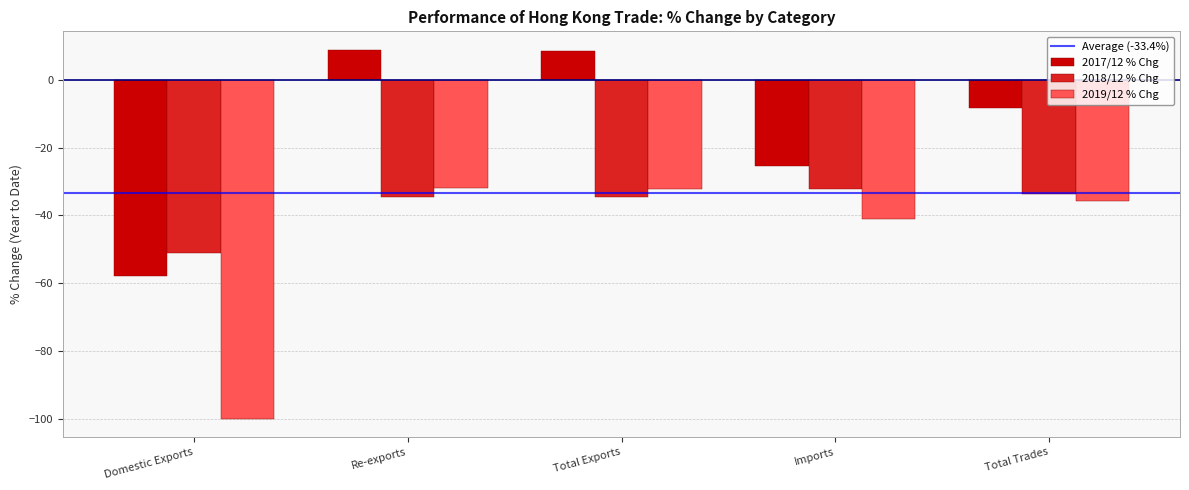

Which series has the largest range (max minus min)?

2019/12 % Chg